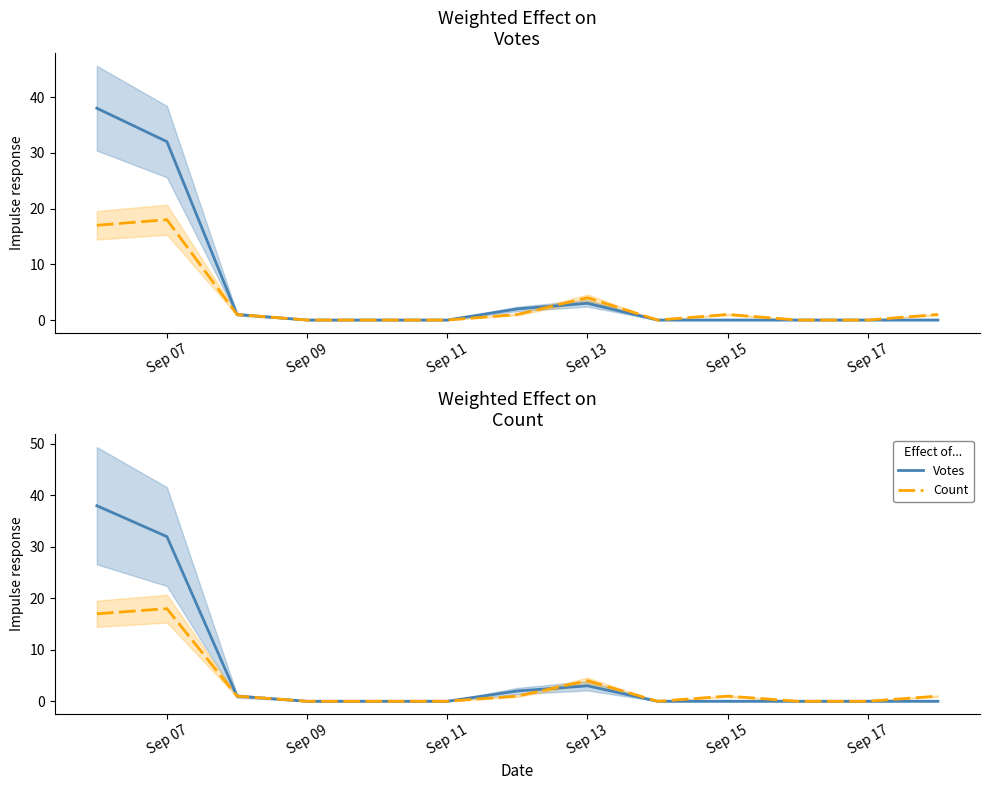

Is it true that Votes equals -14 at Sep 17?

False